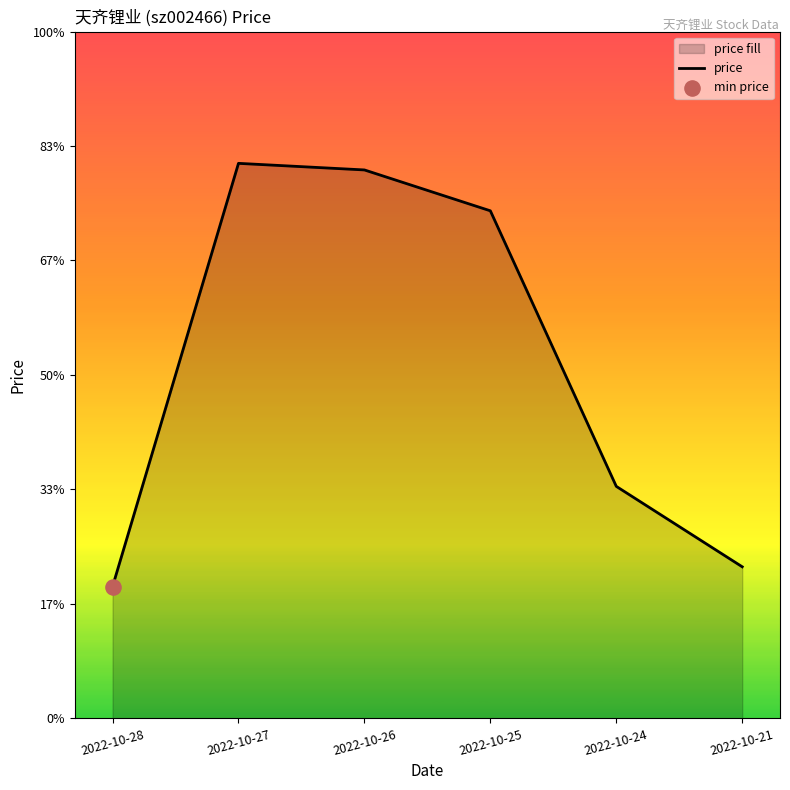

Which has a higher value, 2022-10-21 or 2022-10-26?

2022-10-26